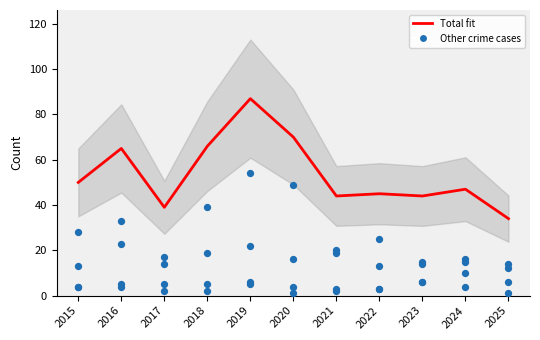

At which category is the sum across all series the highest?

2019